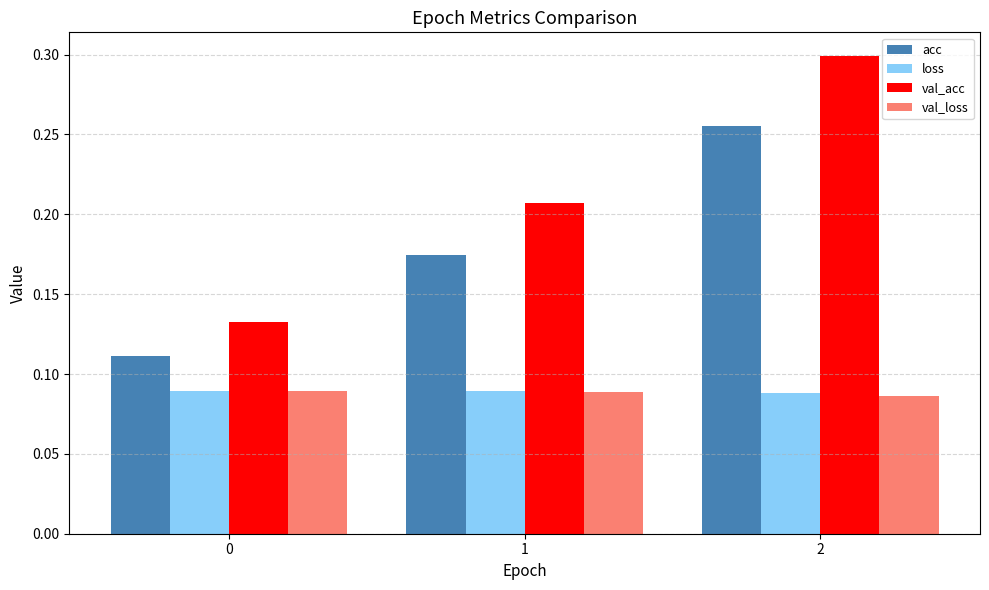

Is the value of val_loss at 0 greater than the value of val_acc at 1?

No